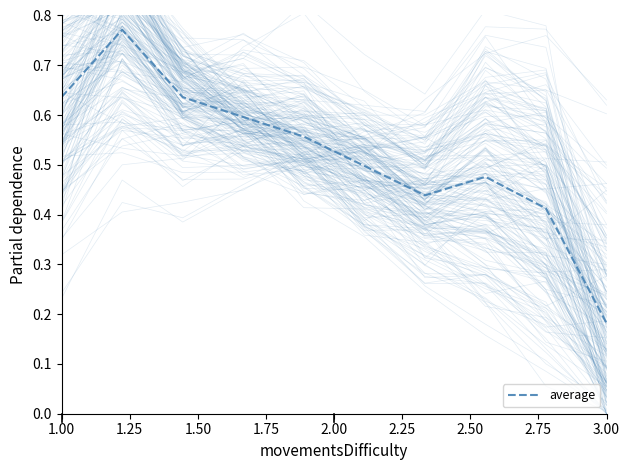

At which label is average closest to 0?

3.00